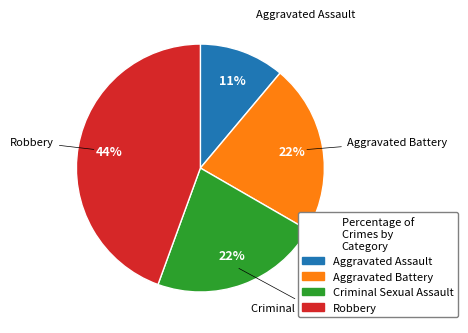

Is there any slice that represents more than half of the pie?

No